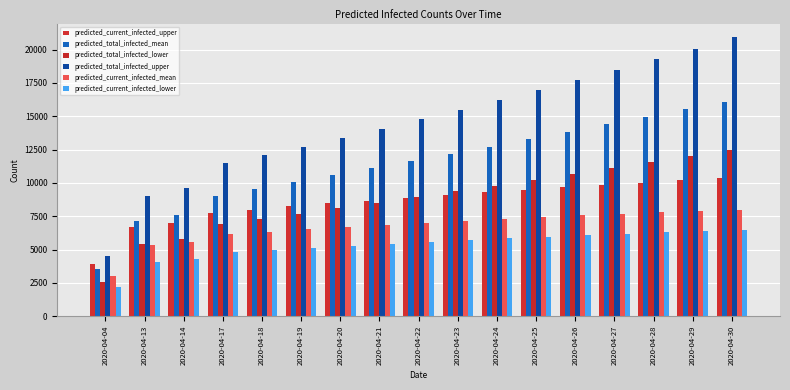

Is the value of predicted_current_infected_lower at 2020-04-21 greater than the value of predicted_total_infected_lower at 2020-04-30?

No